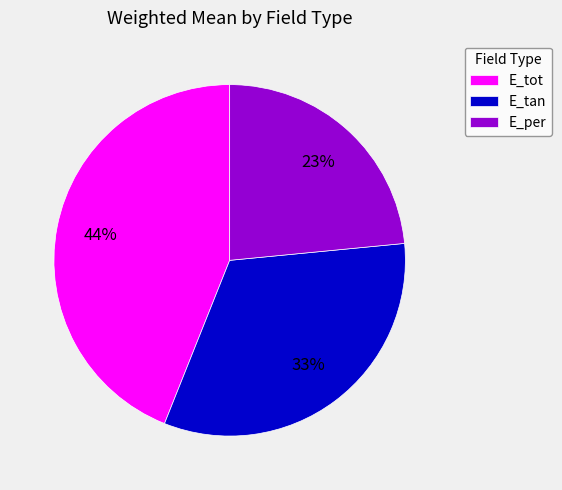

Which has a higher value, E_tan or E_tot?

E_tot